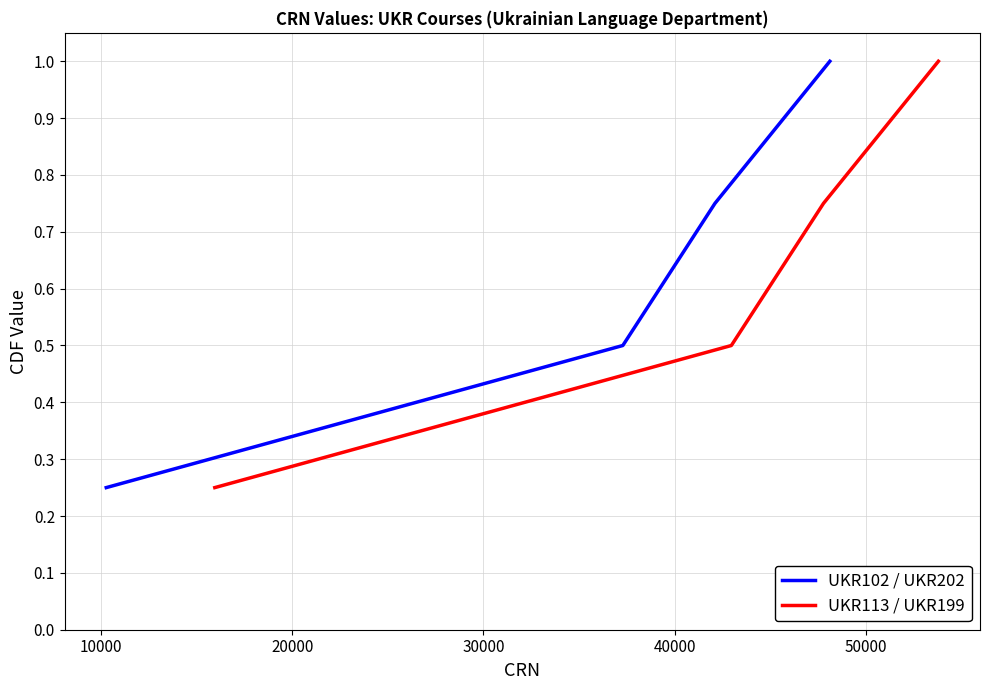

What is the maximum value for UKR113 / UKR199?

1.0